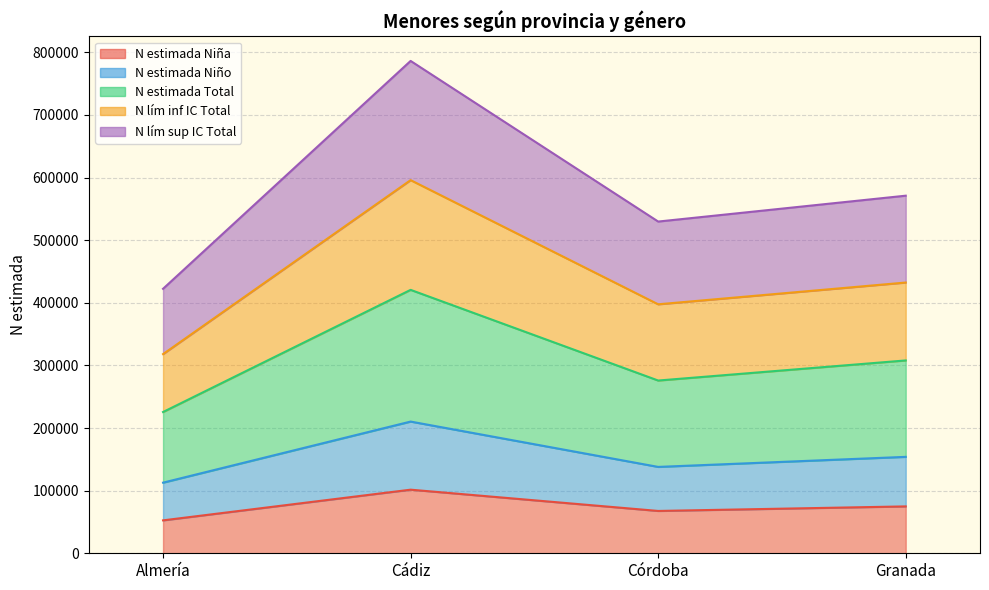

The value of N estimada Niña at Almería is 52568. True or false?

True